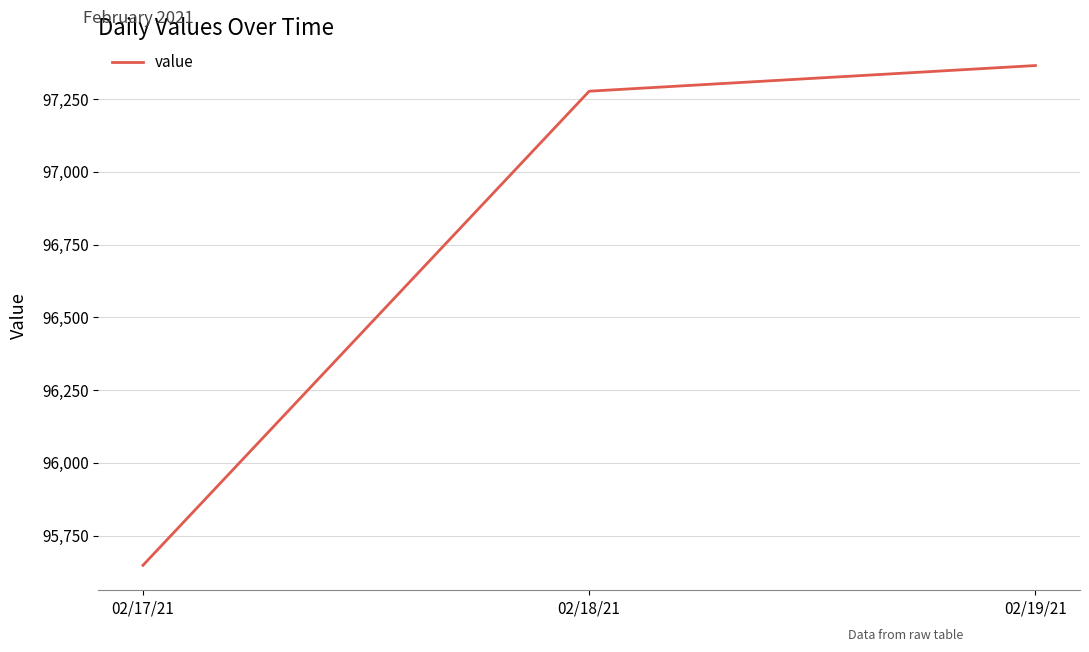

What is the greatest value displayed?

97365.8